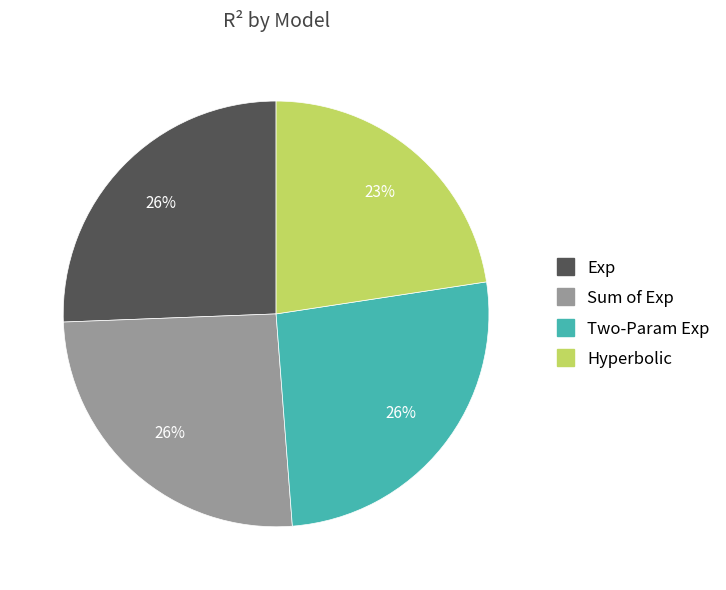

Is Hyperbolic the majority of the pie?

No